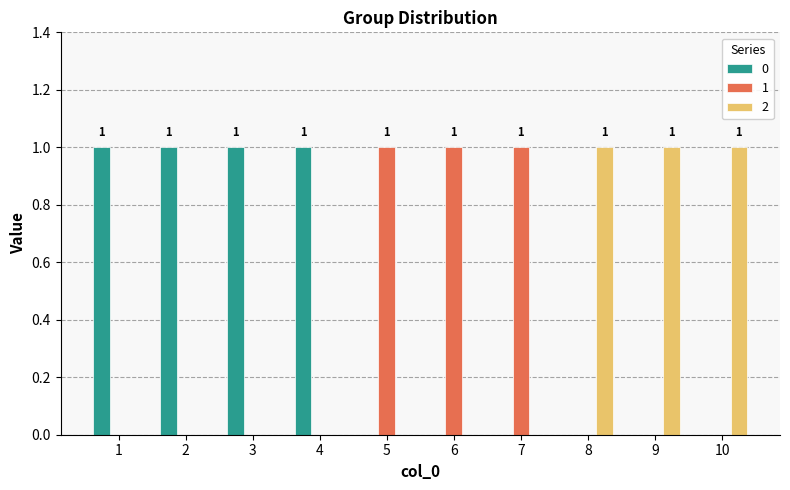

What are all the series names shown in the legend?

0, 1, 2